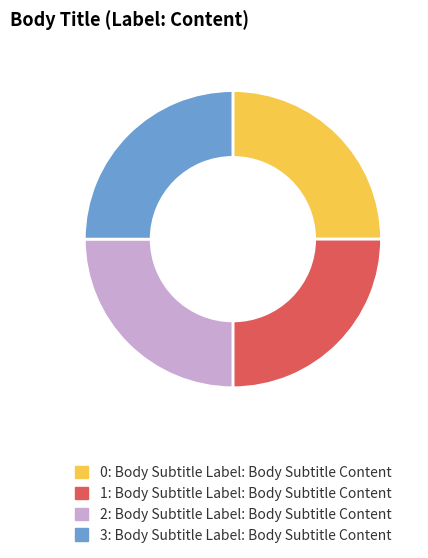

What is the ratio of the value at 1 to the value at 3?

1.0